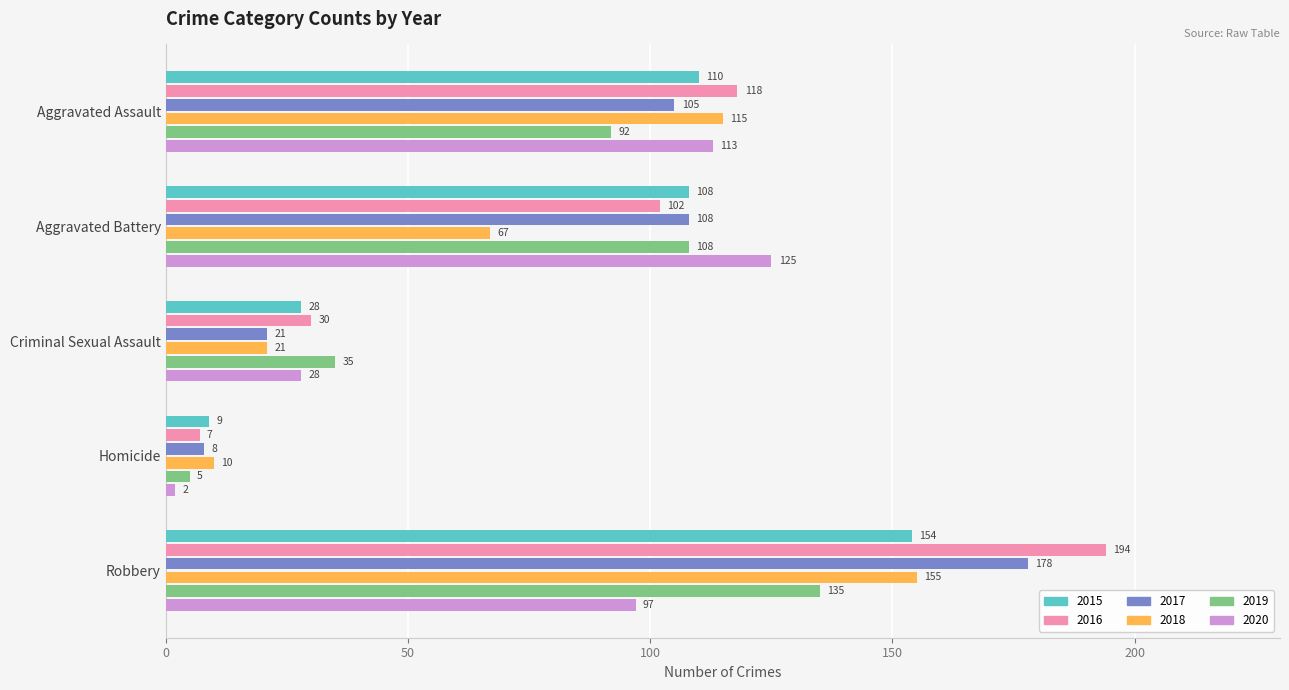

Which series has the largest total across all categories?

2016